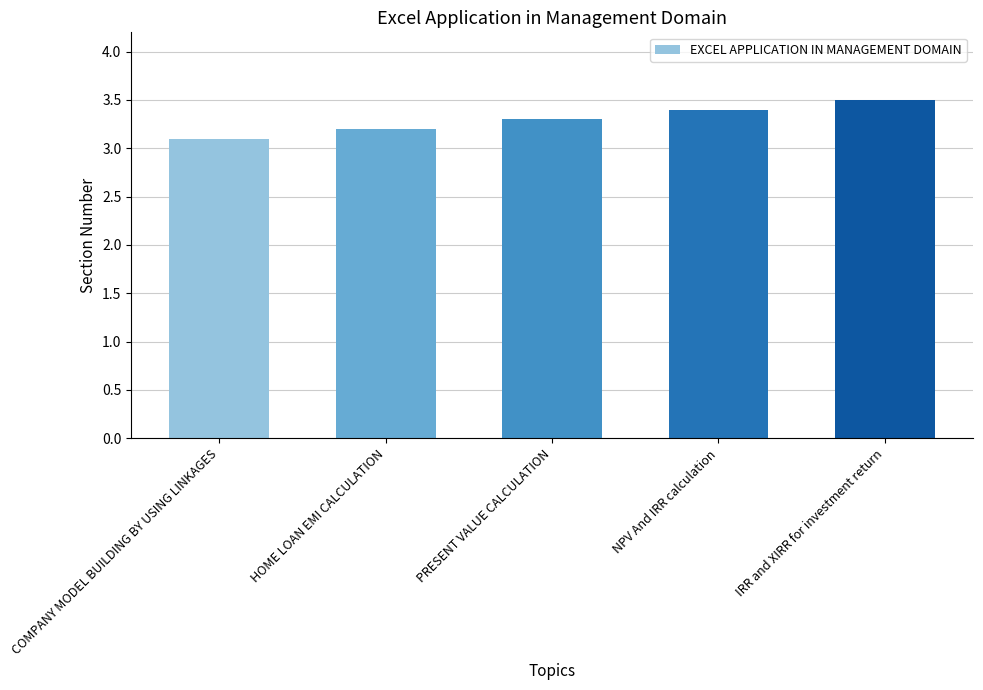

What is the sum of all values?

16.5